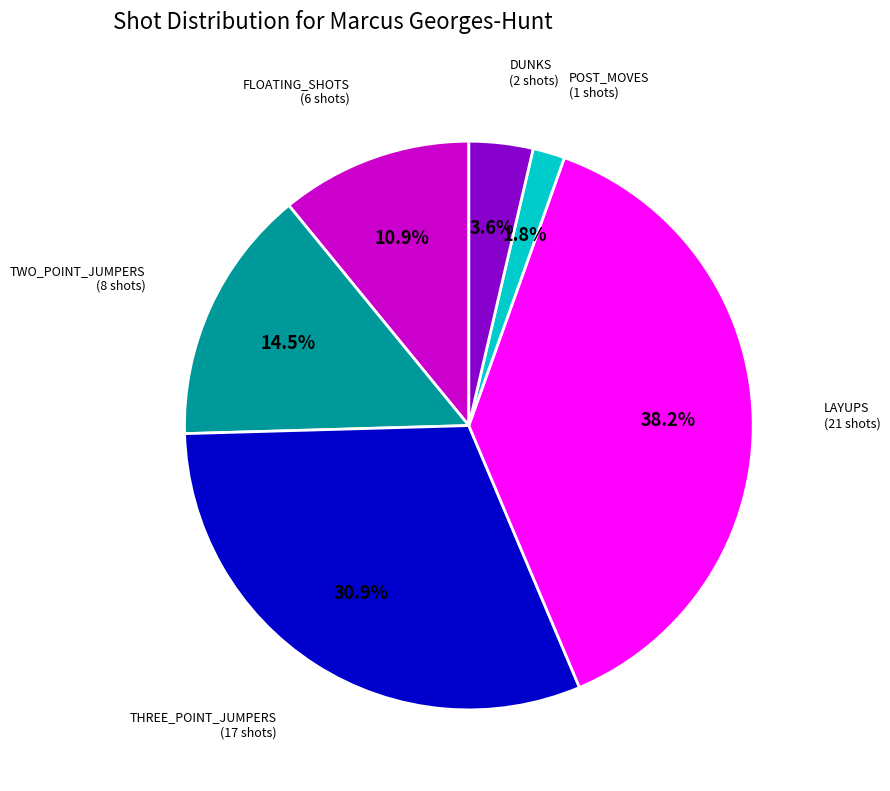

Is there any slice that represents more than half of the pie?

No